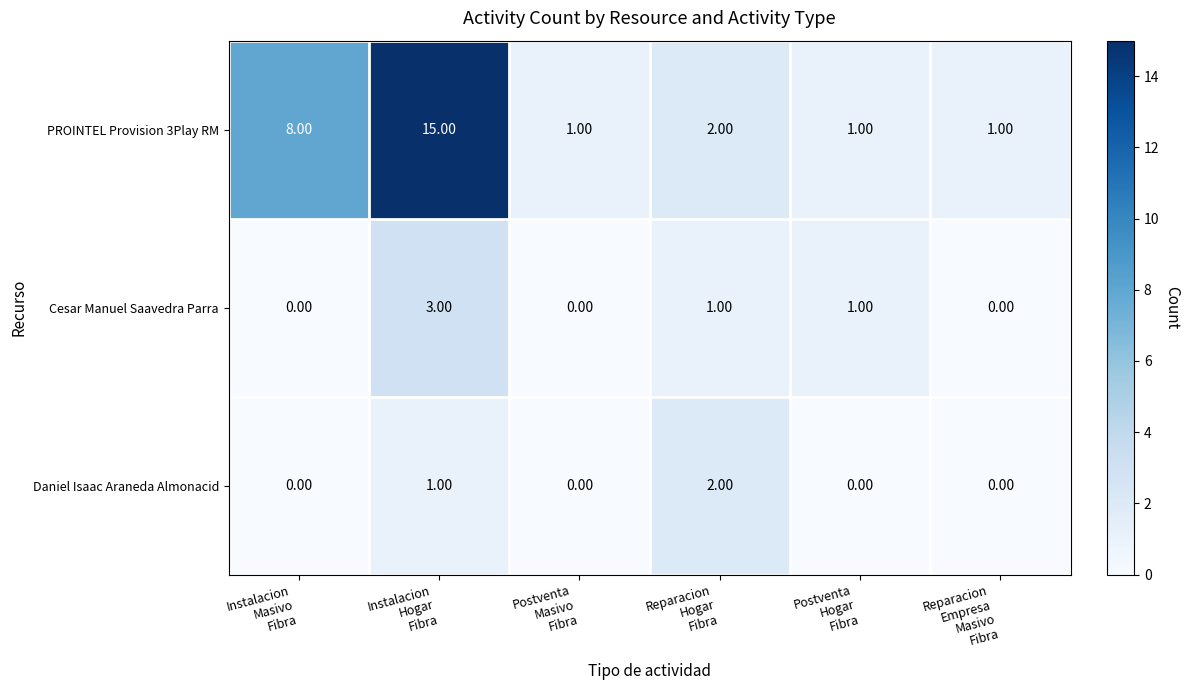

Which series changed the most between Instalacion
Hogar
Fibra and Reparacion
Hogar
Fibra?

PROINTEL Provision 3Play RM